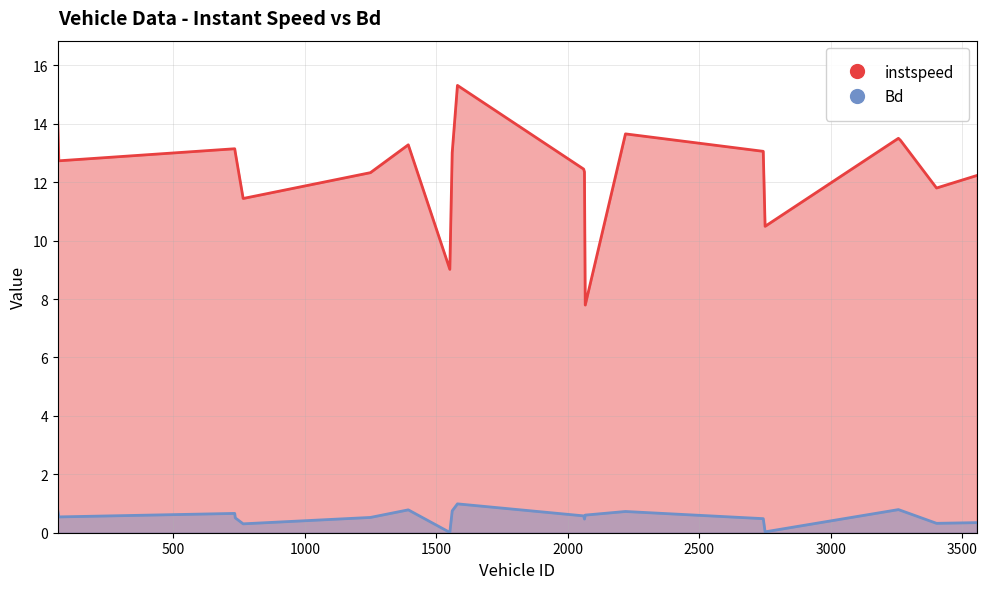

Which series has the largest range (max minus min)?

instspeed